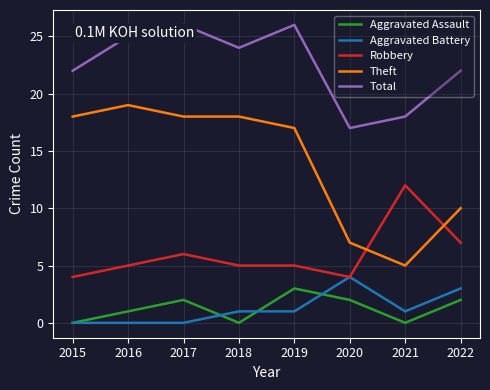

True or false: Robbery and Aggravated Assault cross at least once.

False